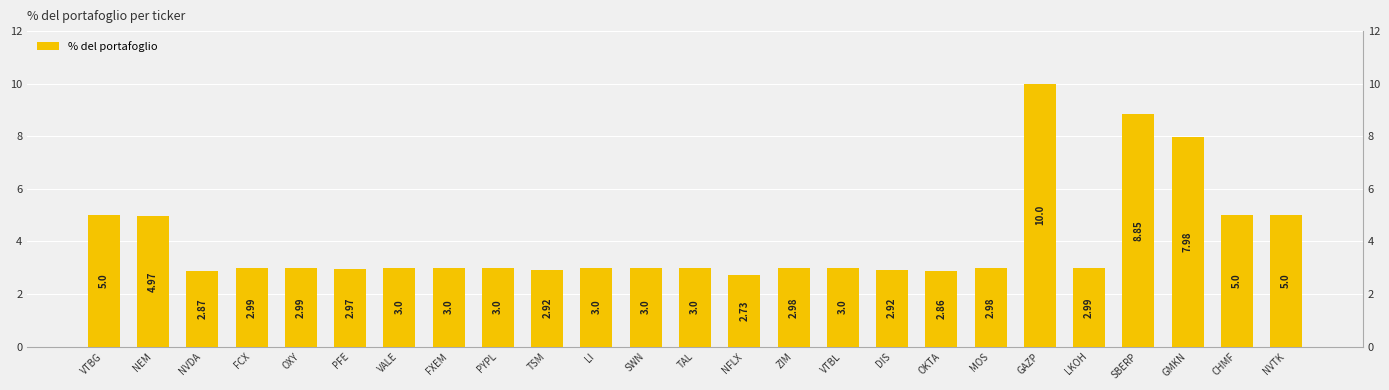

Which category has the lowest value across all series?

NFLX